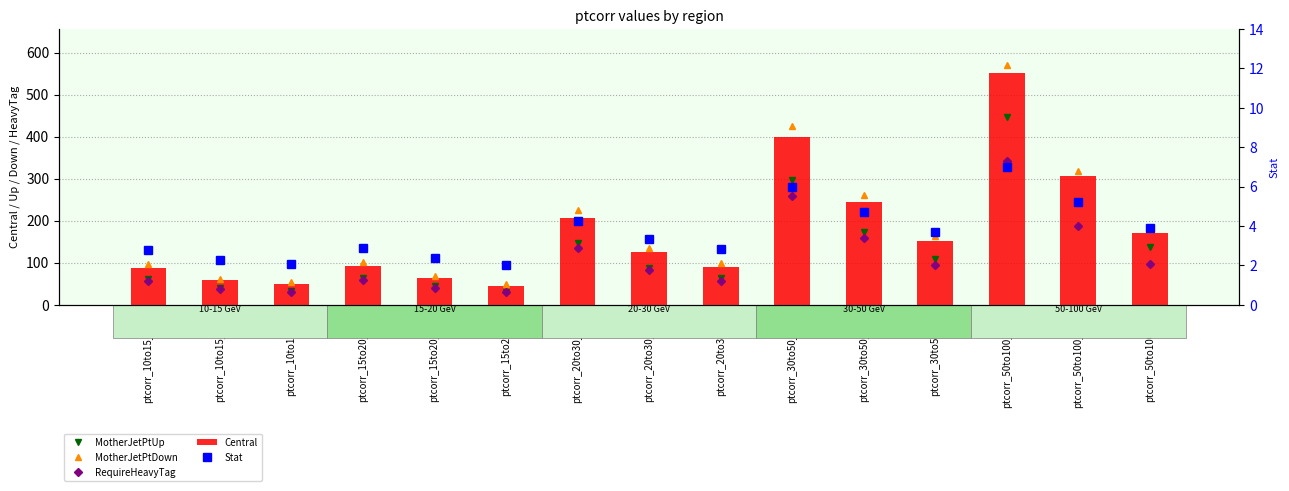

At which category is the sum across all series the highest?

ptcorr_50to100_EB1